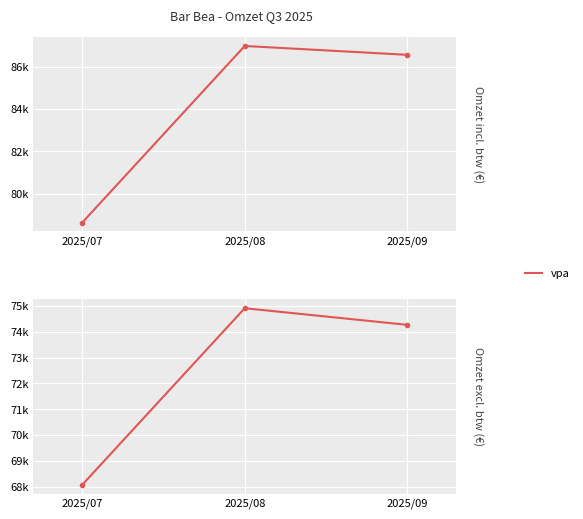

How many lines are shown in the chart?

1